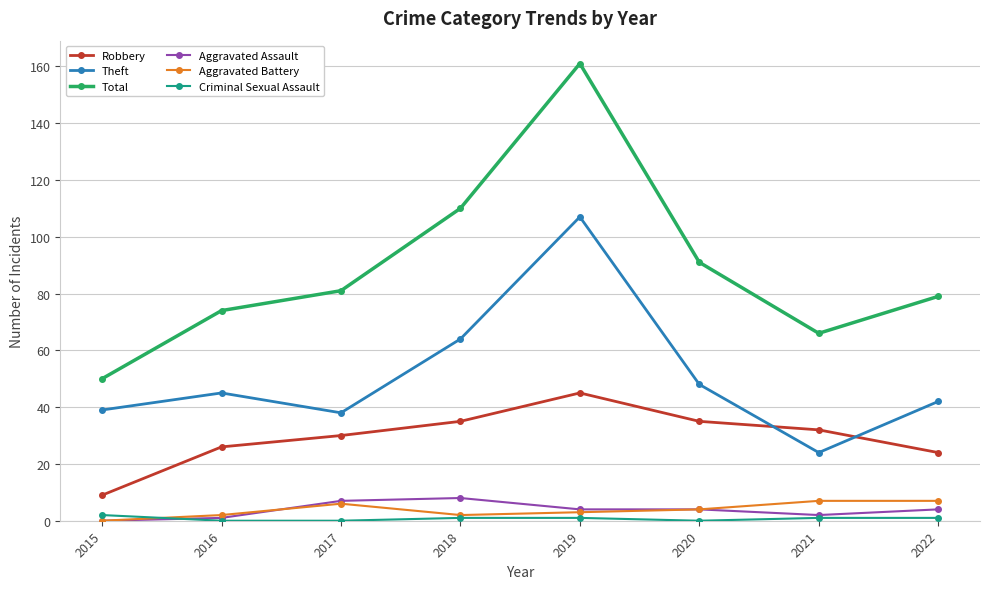

True or false: Theft has more than 1 points higher than both neighbors.

True